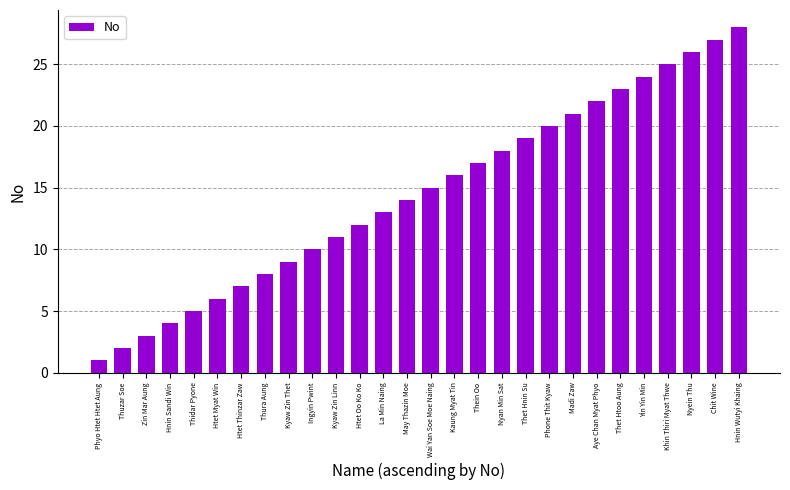

Does the chart contain stacked bars?

No